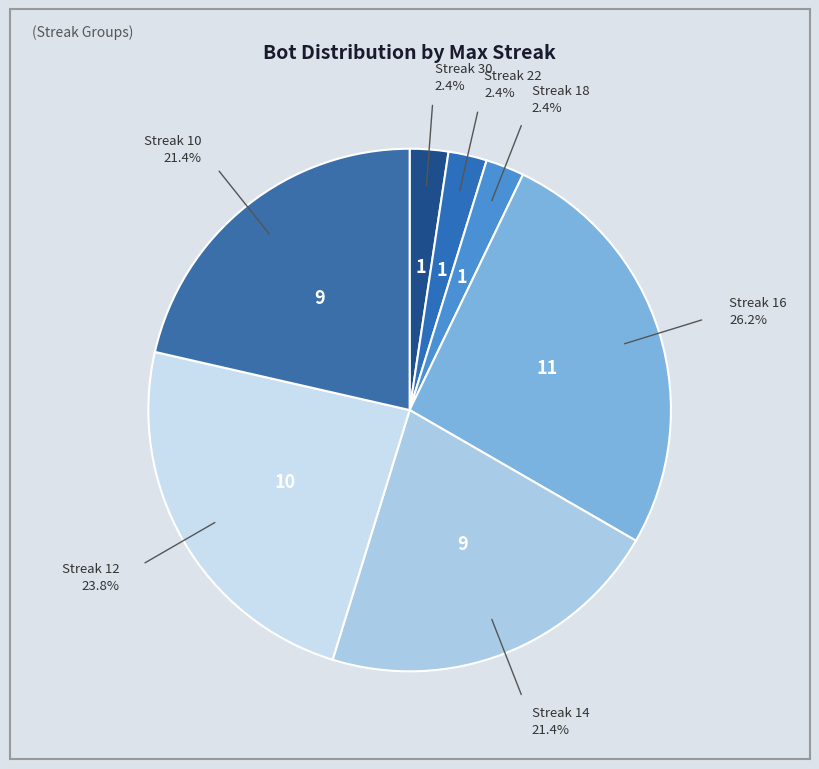

Does Streak 16 represent more than half of the total?

No